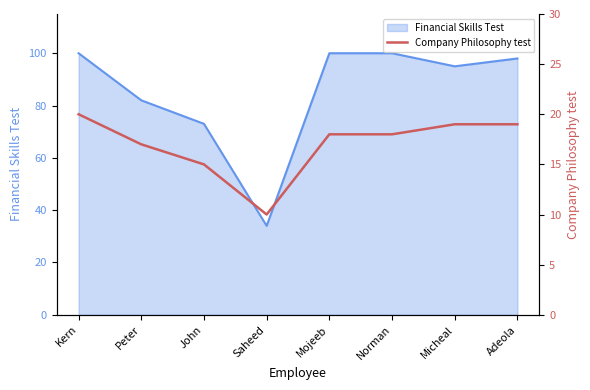

Read the Financial Skills Test value at Micheal.

95